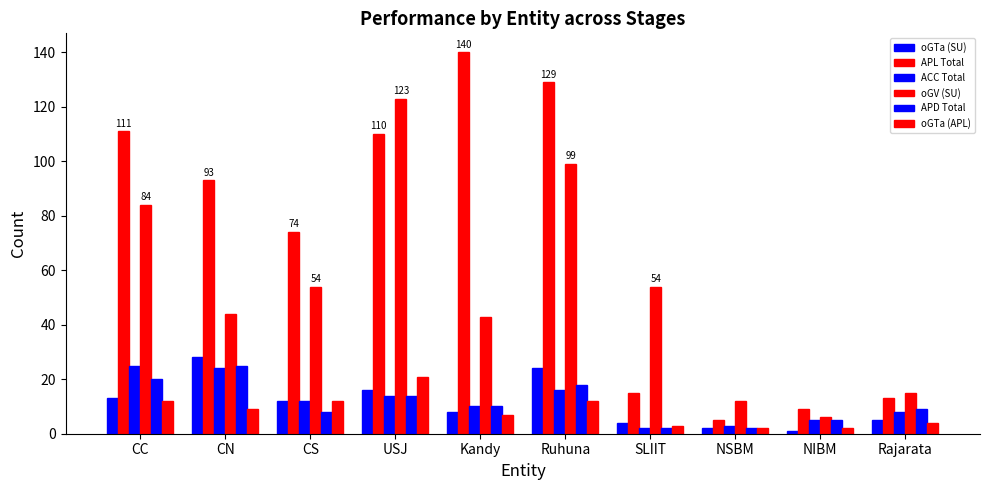

At Kandy, list the series in order from largest to smallest.

APL Total, oGV (SU), ACC Total, APD Total, oGTa (SU), oGTa (APL)